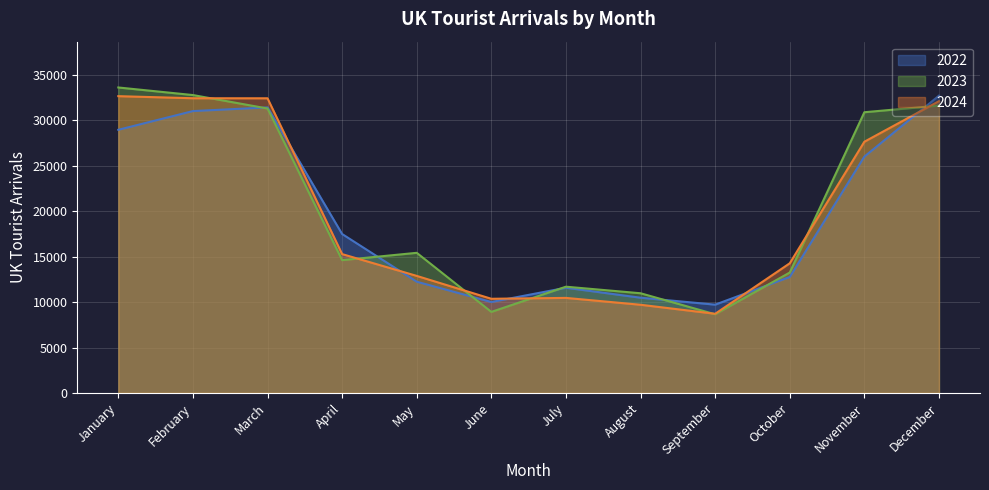

Which has a higher value, January or February?

February